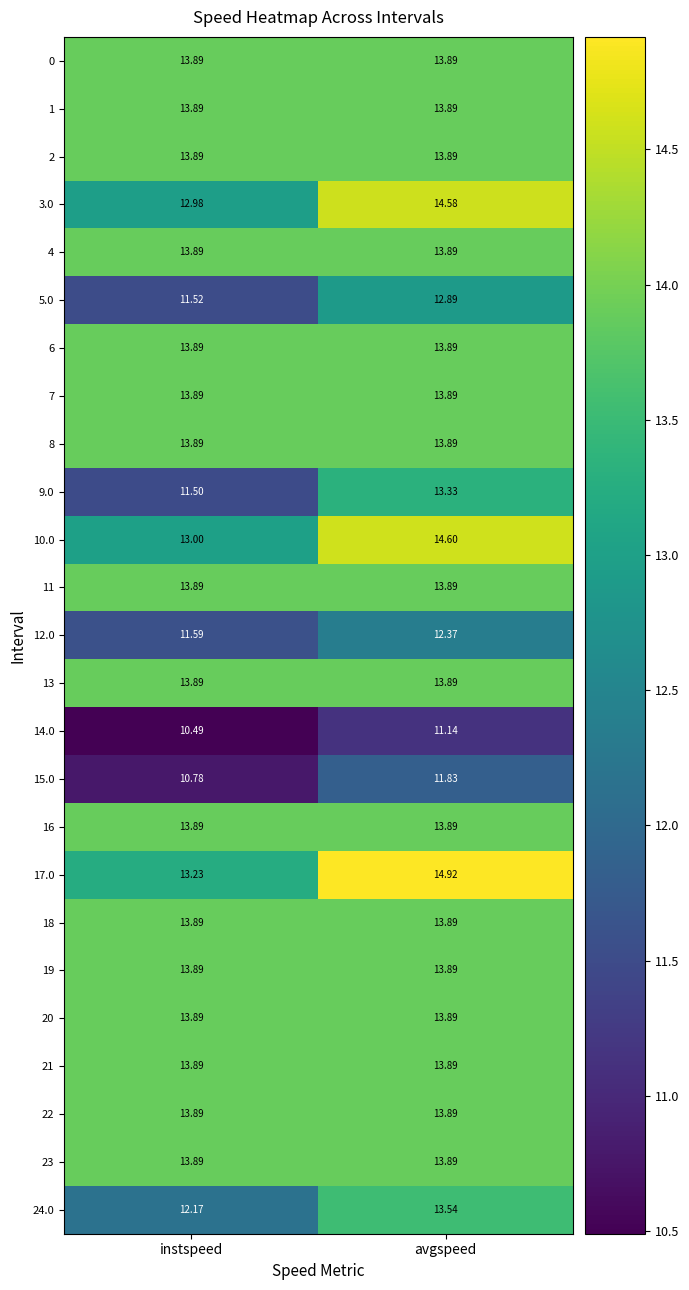

At which label does 24.0 first exceed 13?

avgspeed